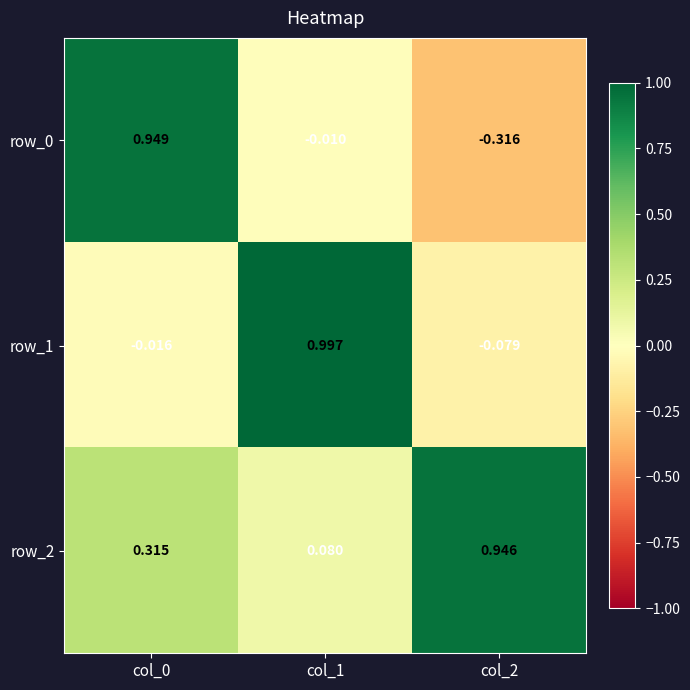

Is the value of row_1 at col_0 greater than the value of row_0 at col_0?

No